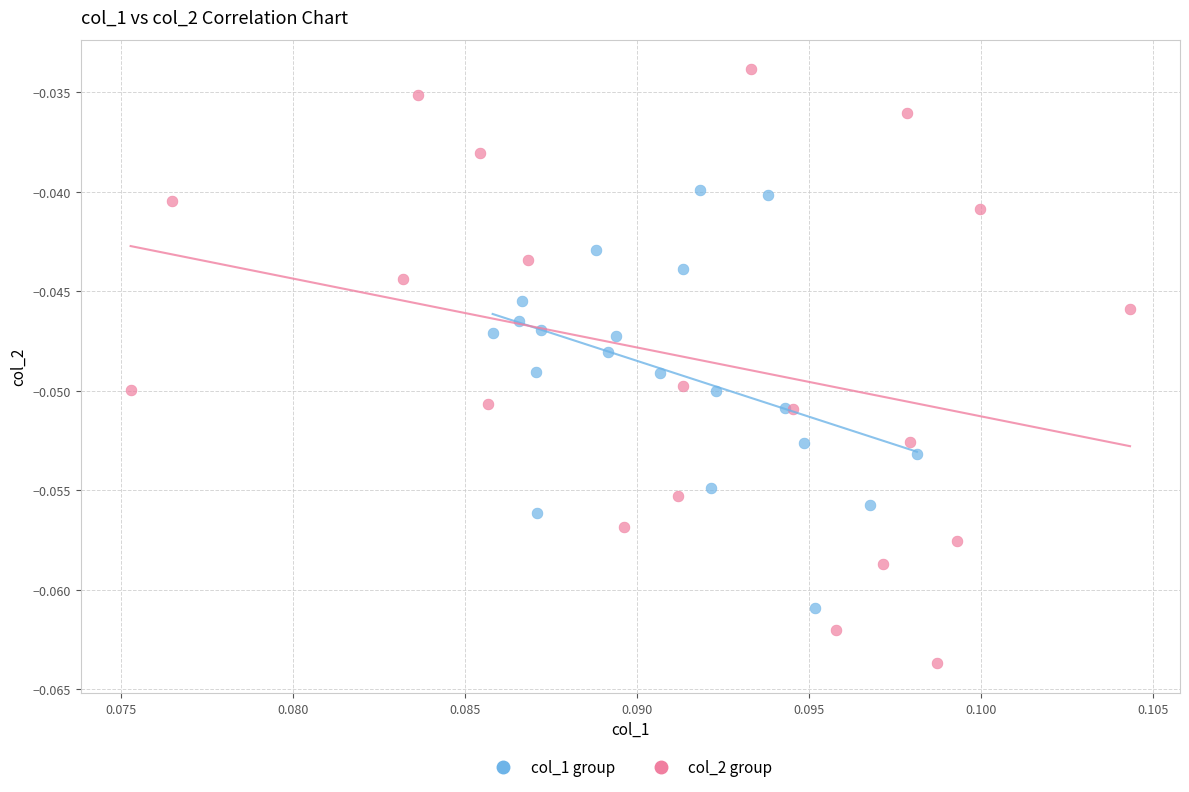

Which series reaches the minimum Y coordinate?

col_2 group